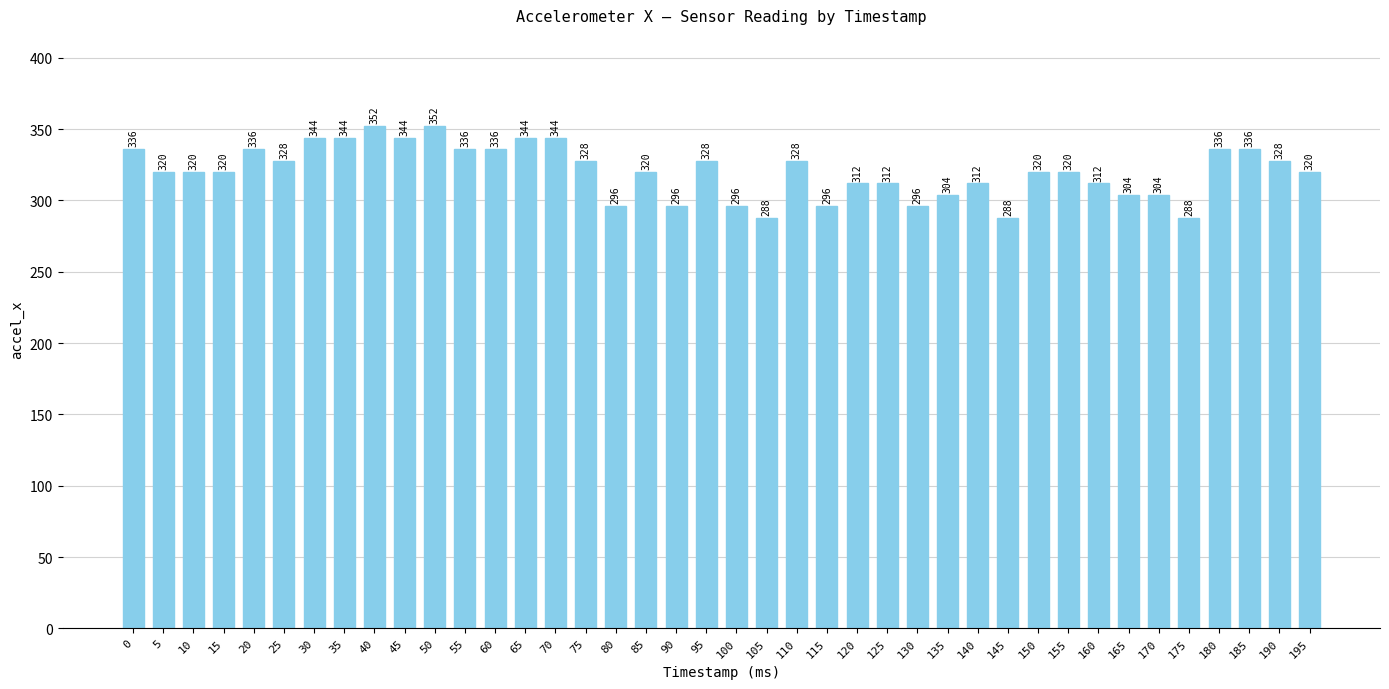

How many data points does each series have?

40